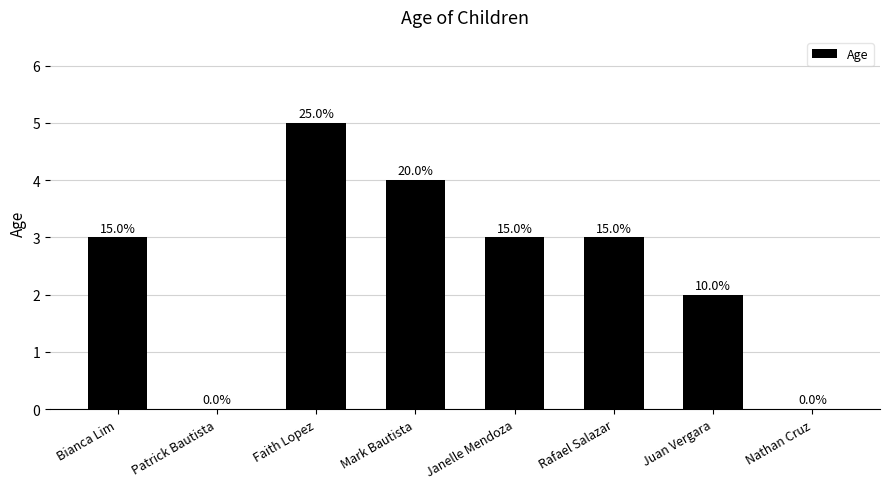

Are the bars horizontal?

No